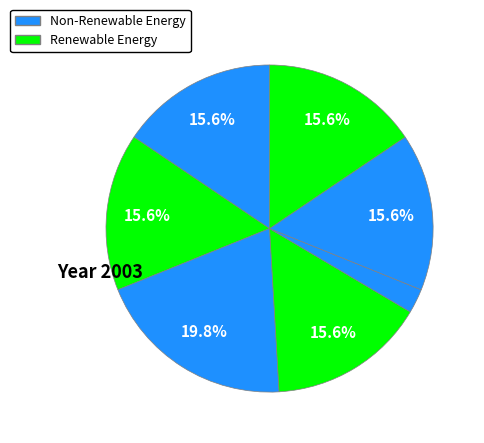

How many slices are in this pie chart?

7